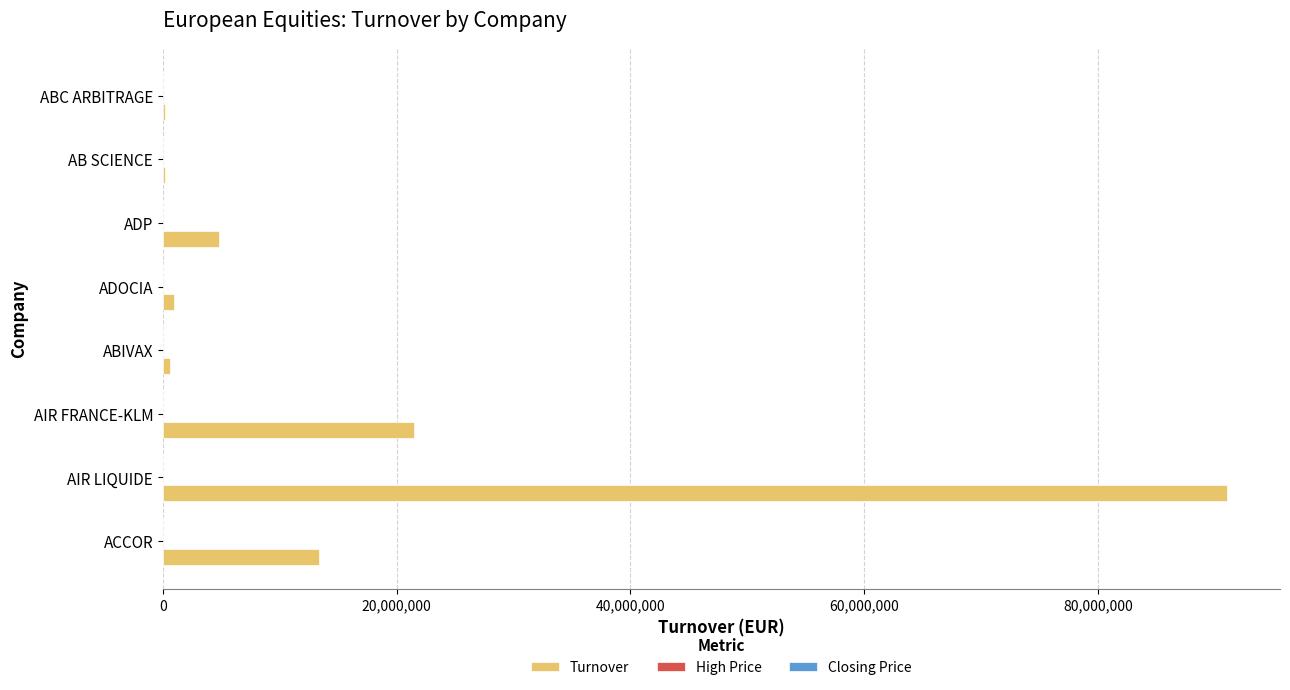

How many distinct data groups are displayed?

3